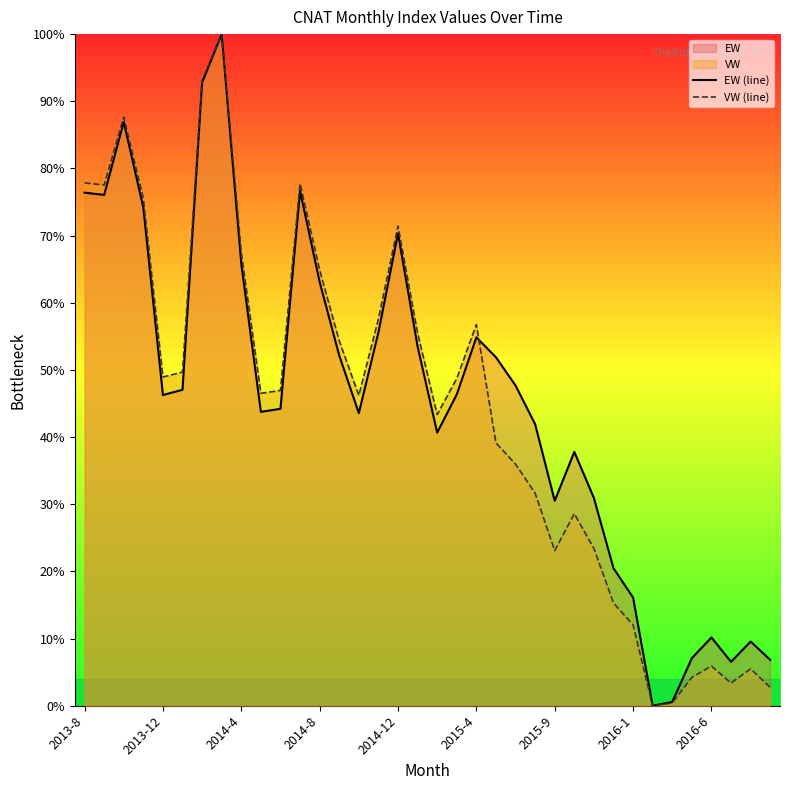

What is the maximum value for EW (line)?

100.0